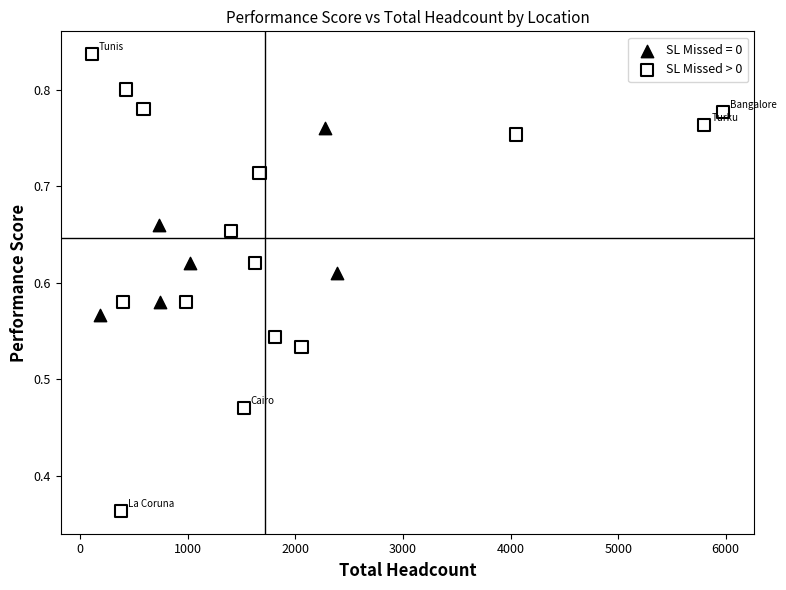

Which series has the largest Y range (max minus min)?

SL Missed > 0